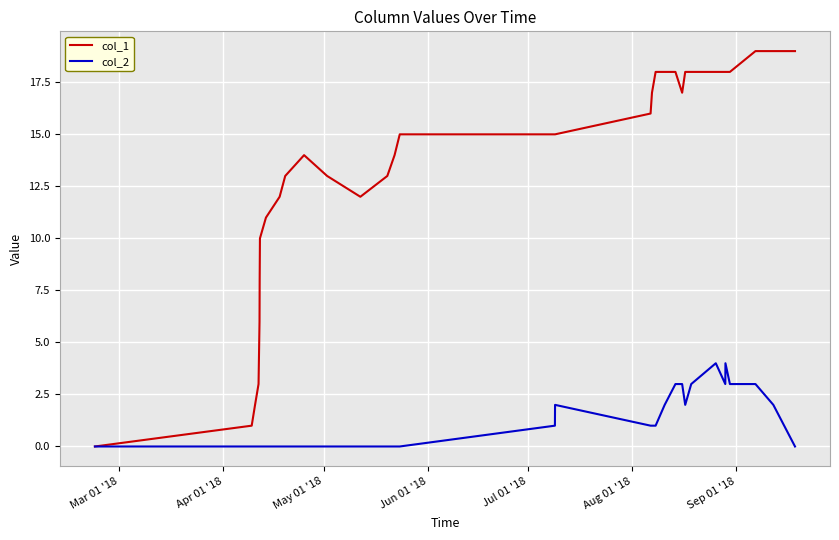

Which series has the largest total across all categories?

col_1